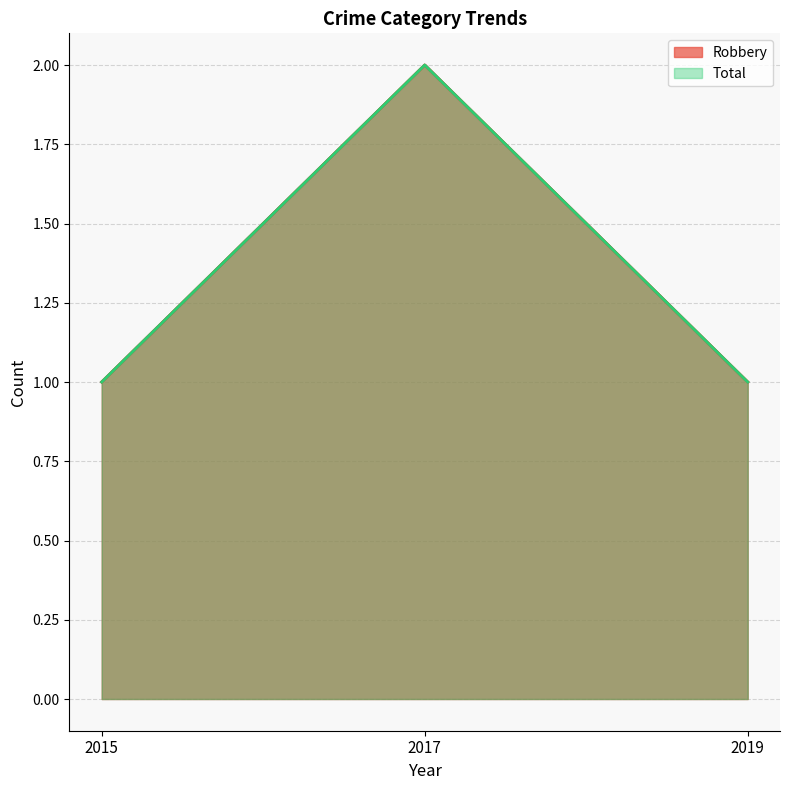

Which series has the largest total across all categories?

Robbery